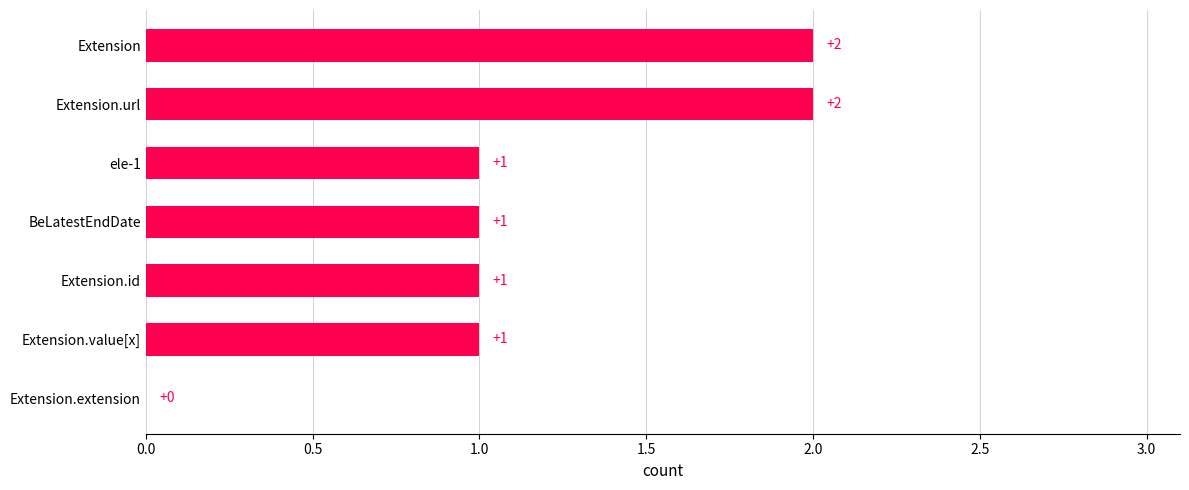

What is the ratio of the value at Extension.value[x] to the value at ele-1?

1.0